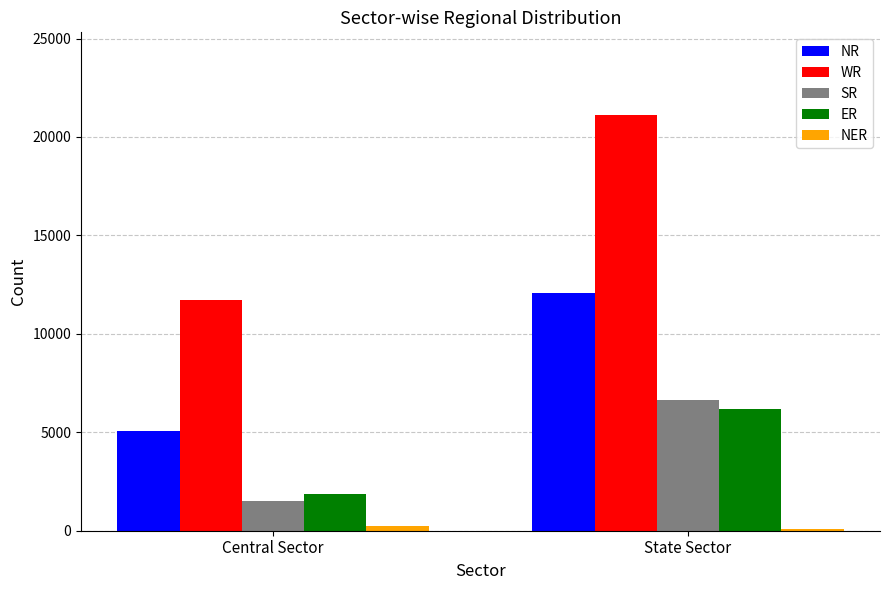

How many groups of bars are there?

2